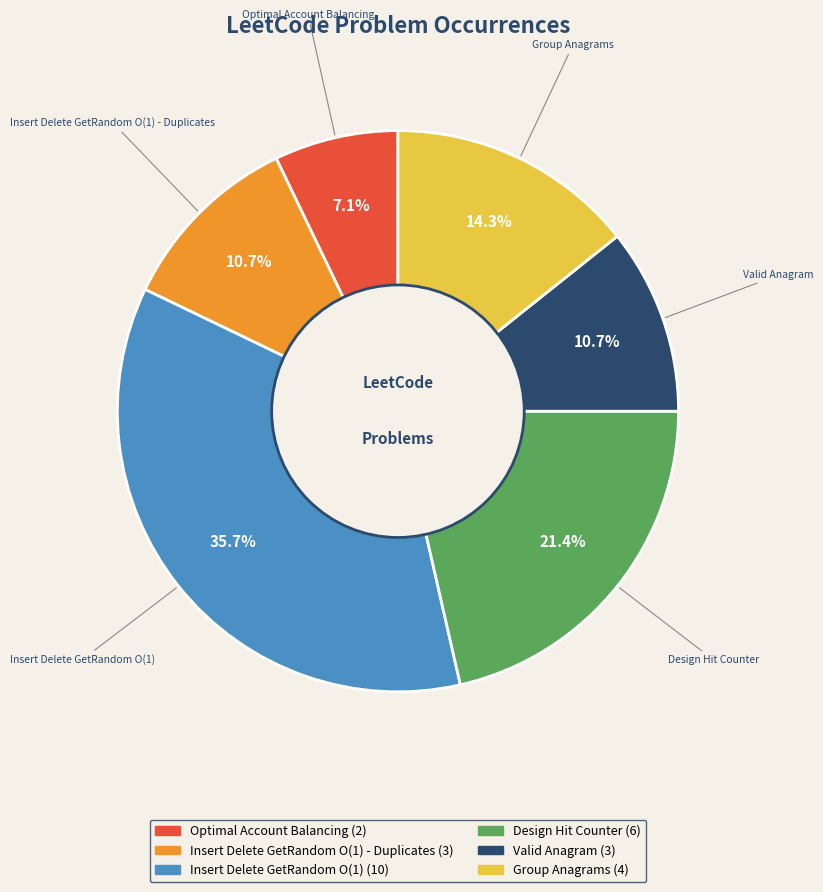

Is there a majority slice in this chart?

No